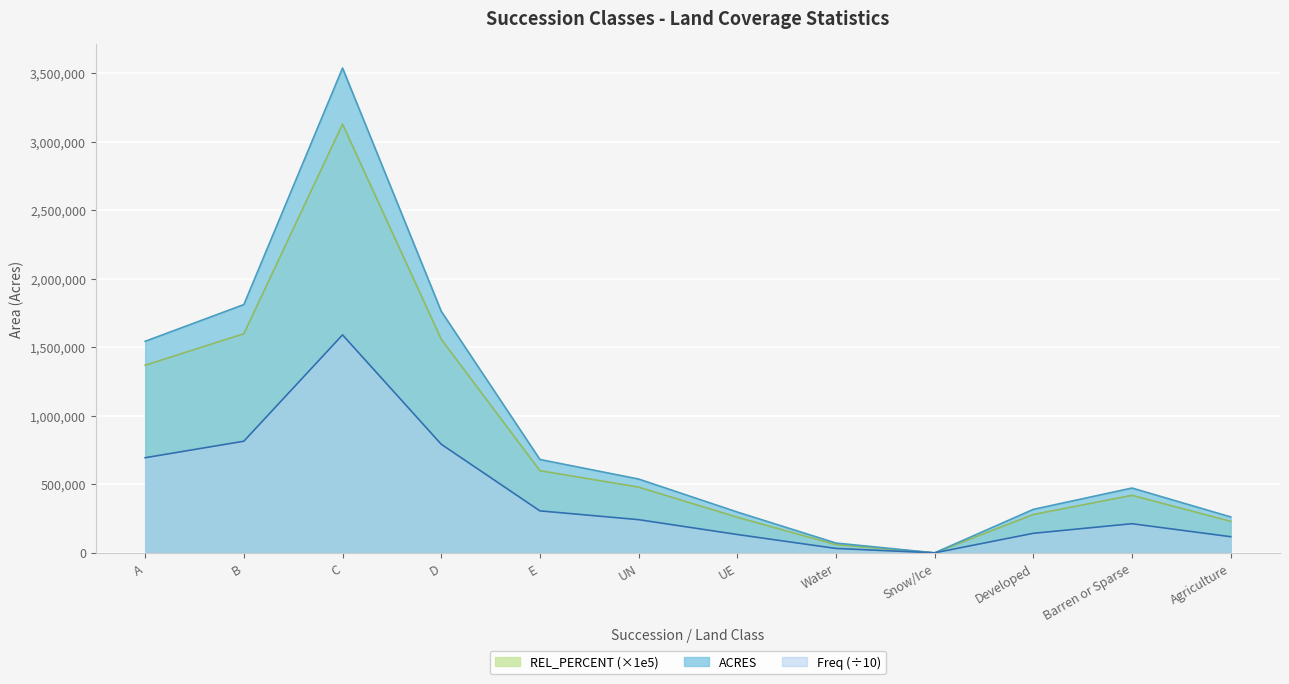

True or false: Freq and ACRES intersect in this chart.

False